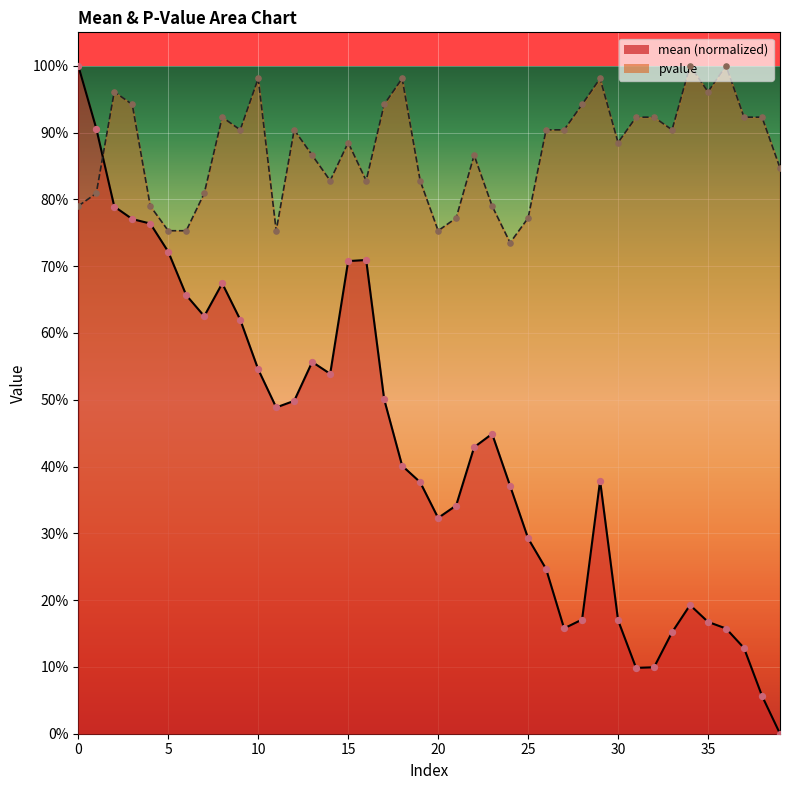

Which series reaches the minimum Y coordinate?

mean